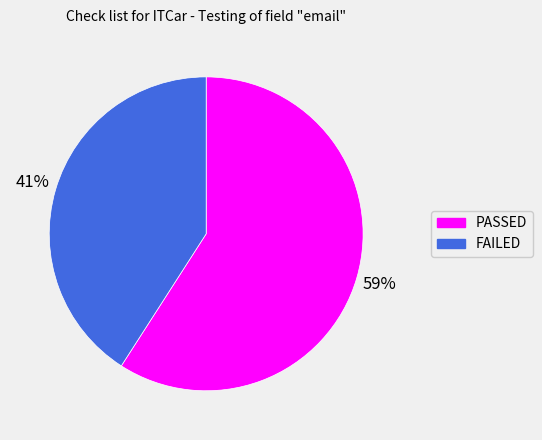

The PASSED slice represents 59% of the pie. True or false?

True